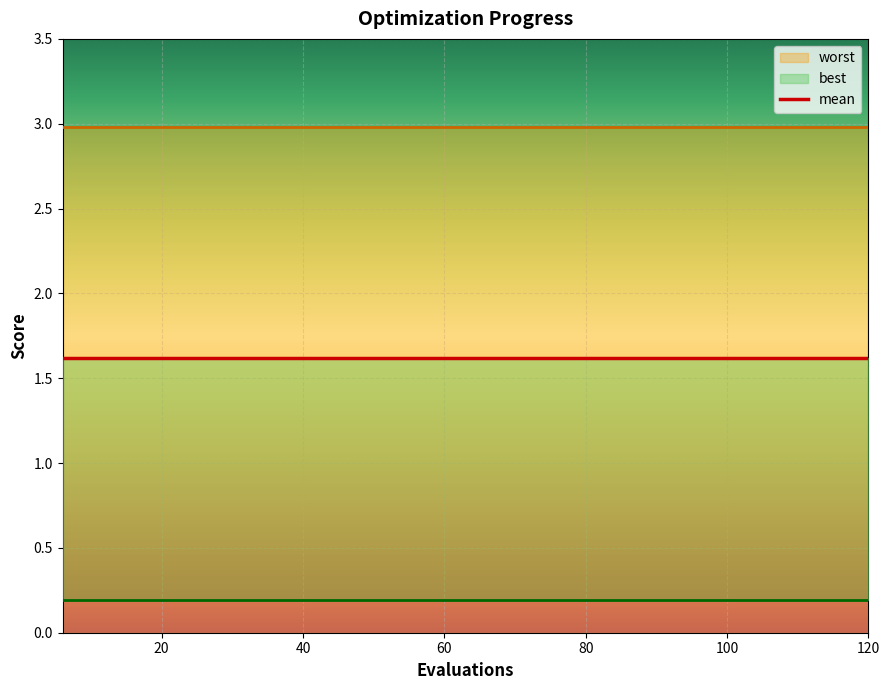

What is the smallest value displayed?

0.2